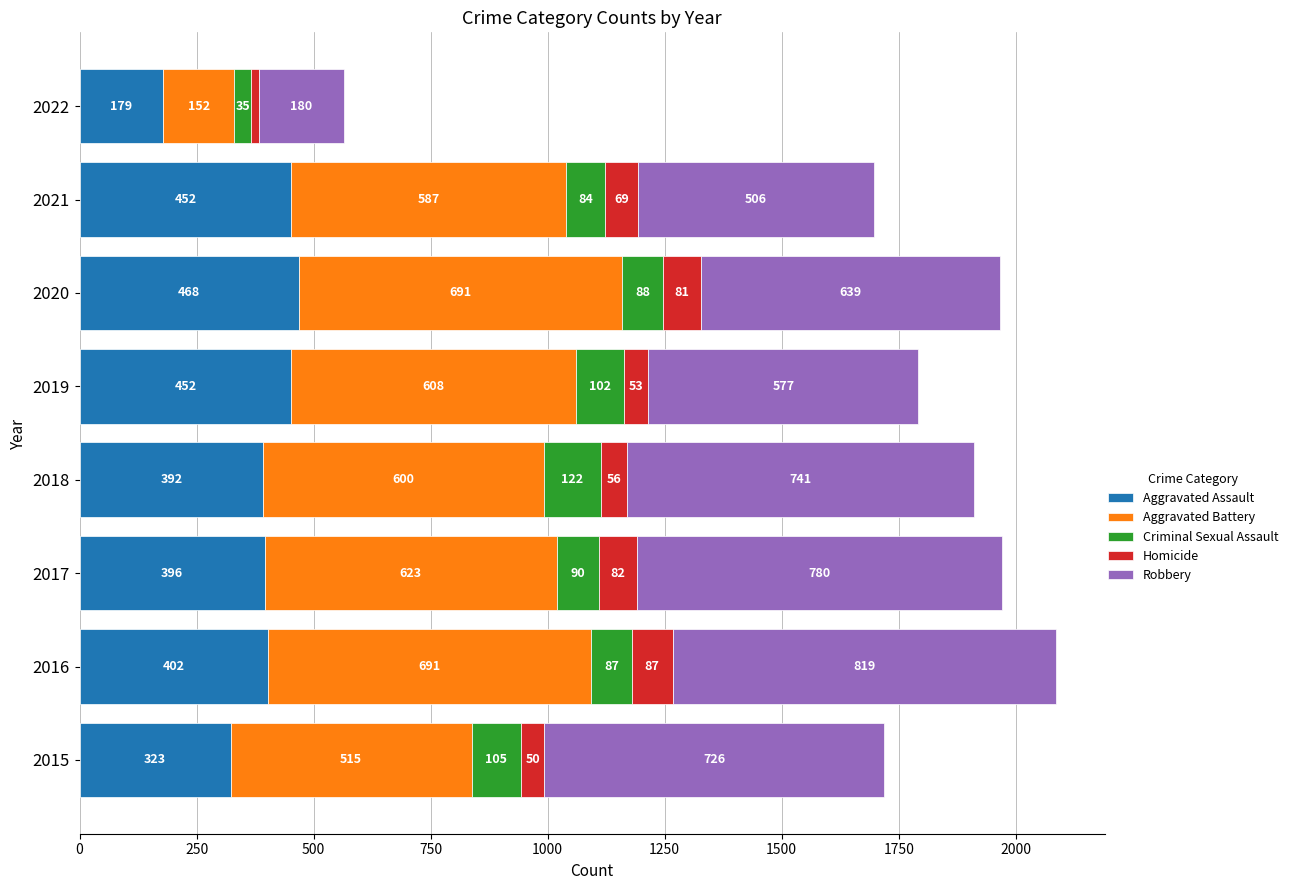

How many data points does each series have?

8